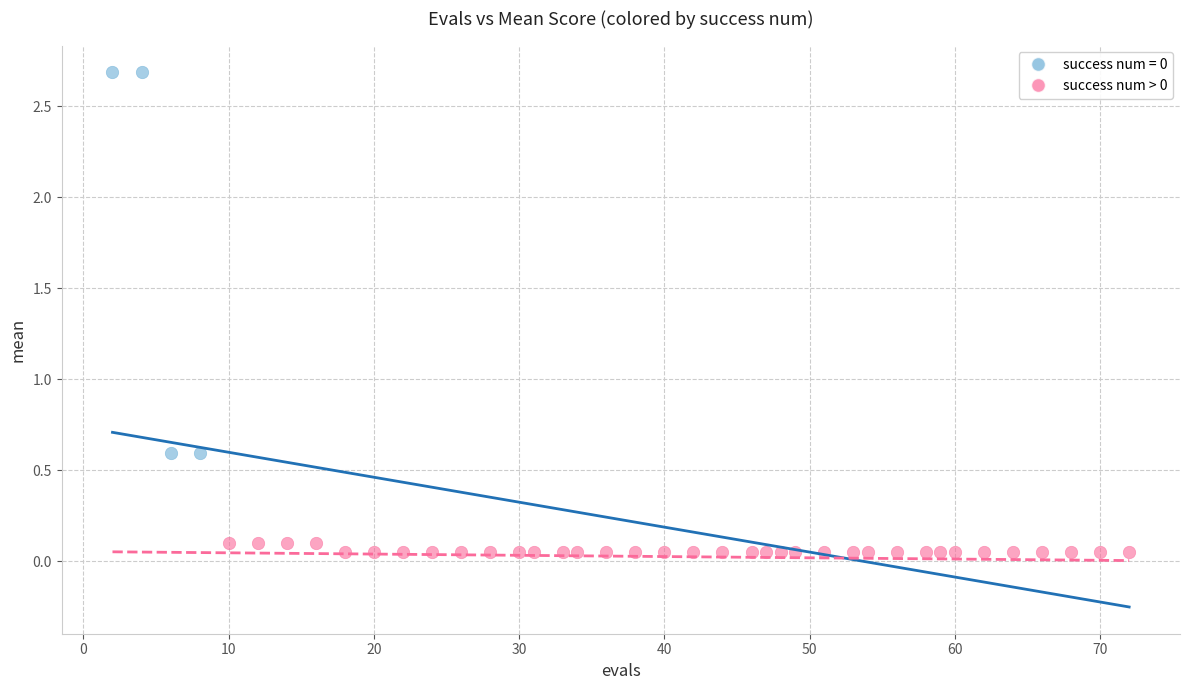

Which series contains the lowest Y value?

success num > 0